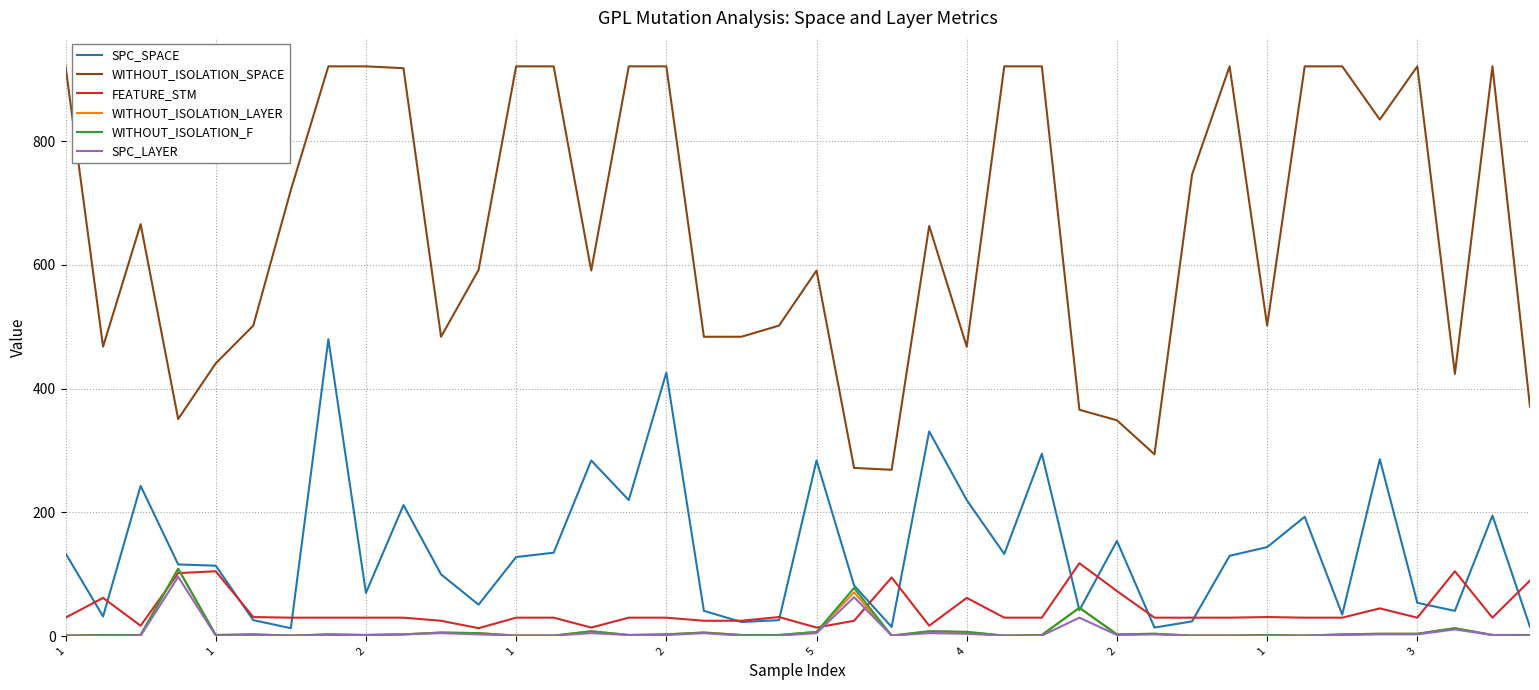

What is the highest value of the WITHOUT_ISOLATION_SPACE series?

921